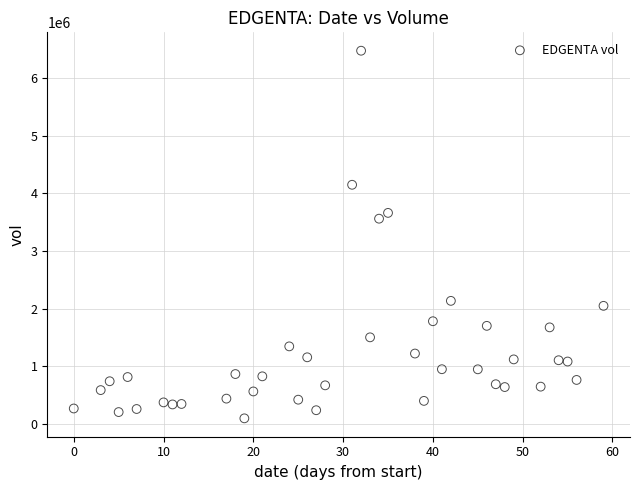

What is the range of Y values (max minus min)?

6382200